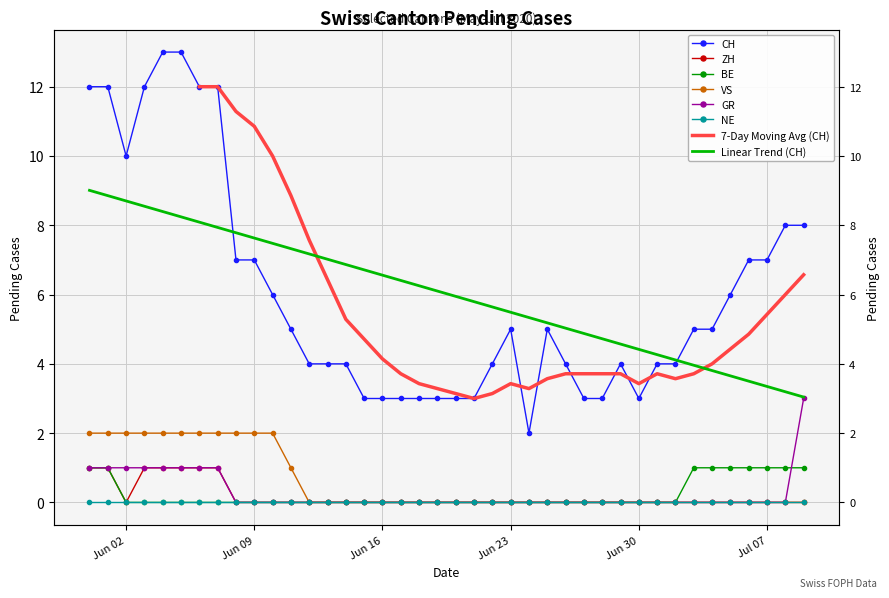

Which has a higher value, 2020-06-13 or 2020-06-15?

2020-06-13